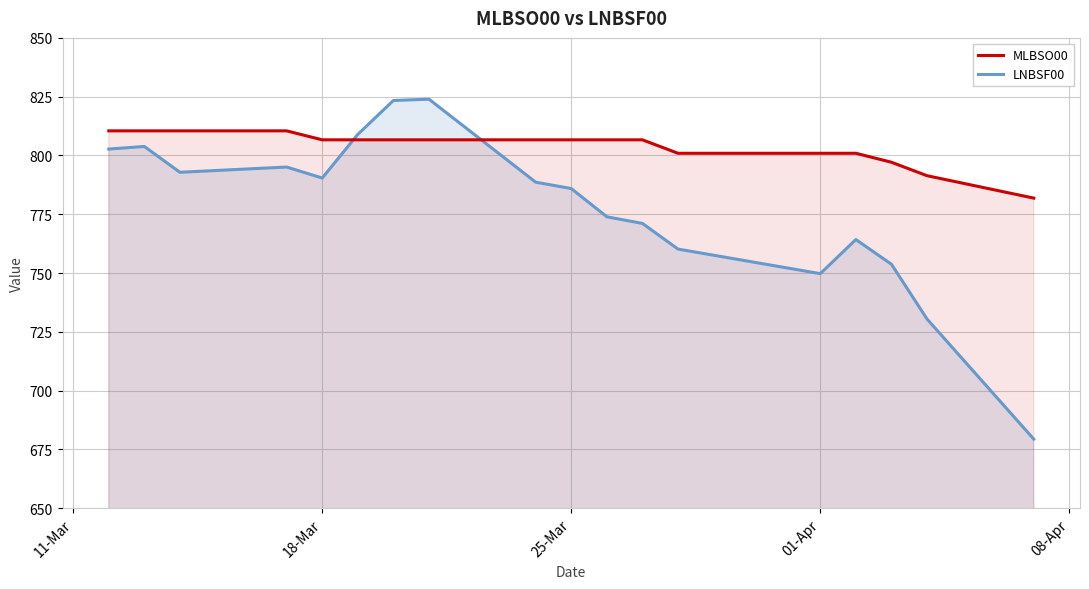

What is the greatest value displayed?

823.9